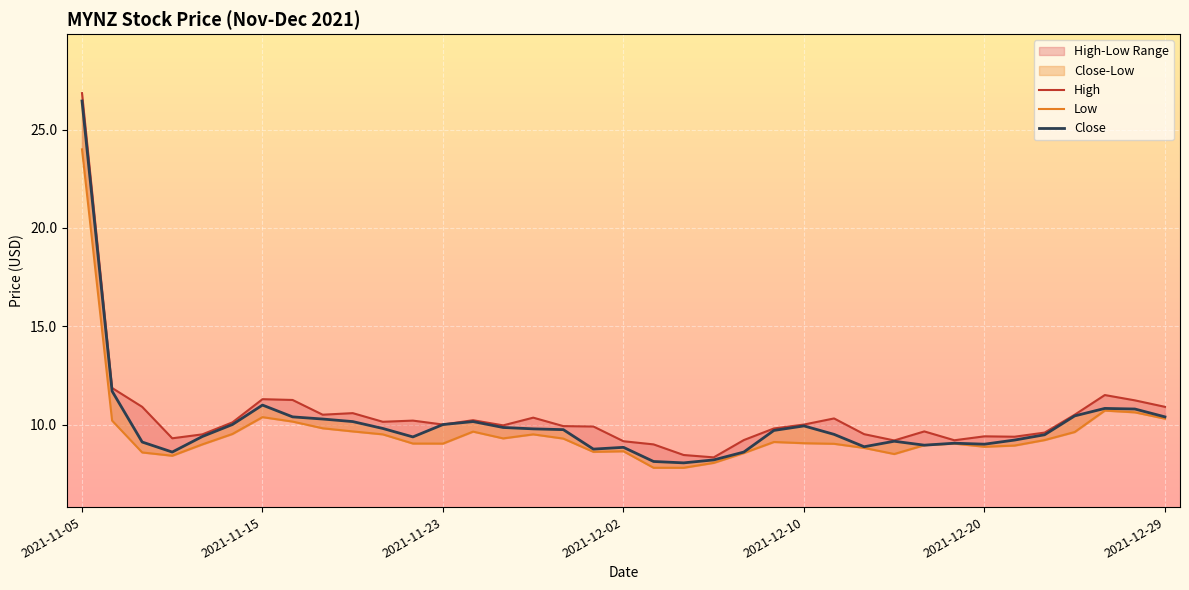

At 16, list the series in order from smallest to largest.

Low, Close, High